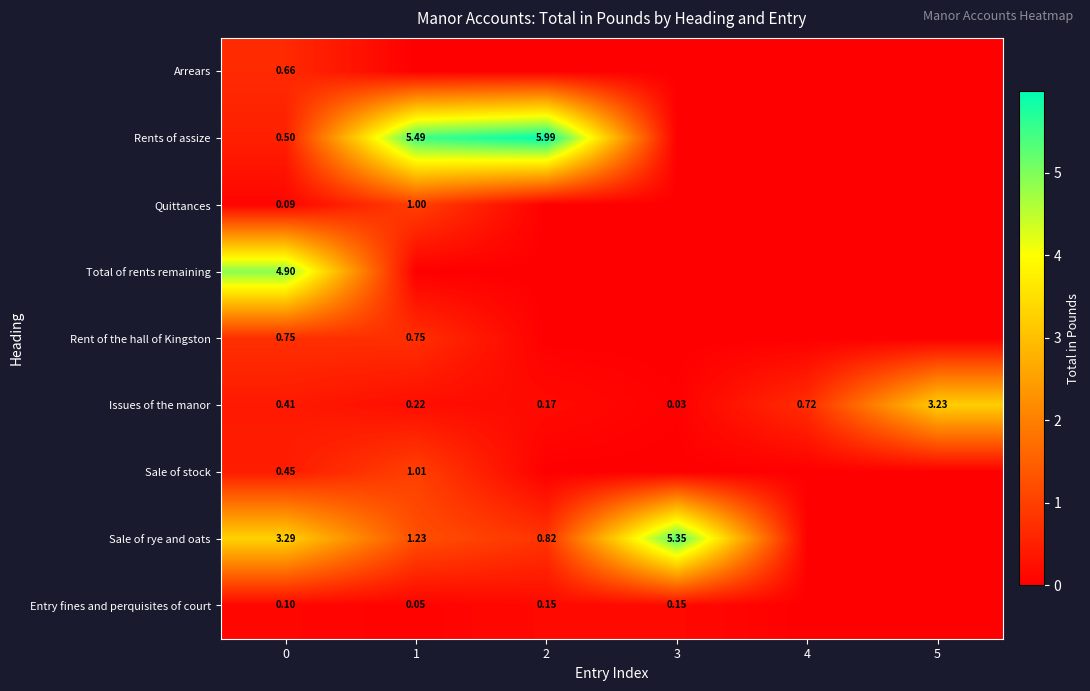

True or false: Quittances has a value of 0.0 at 4.

True